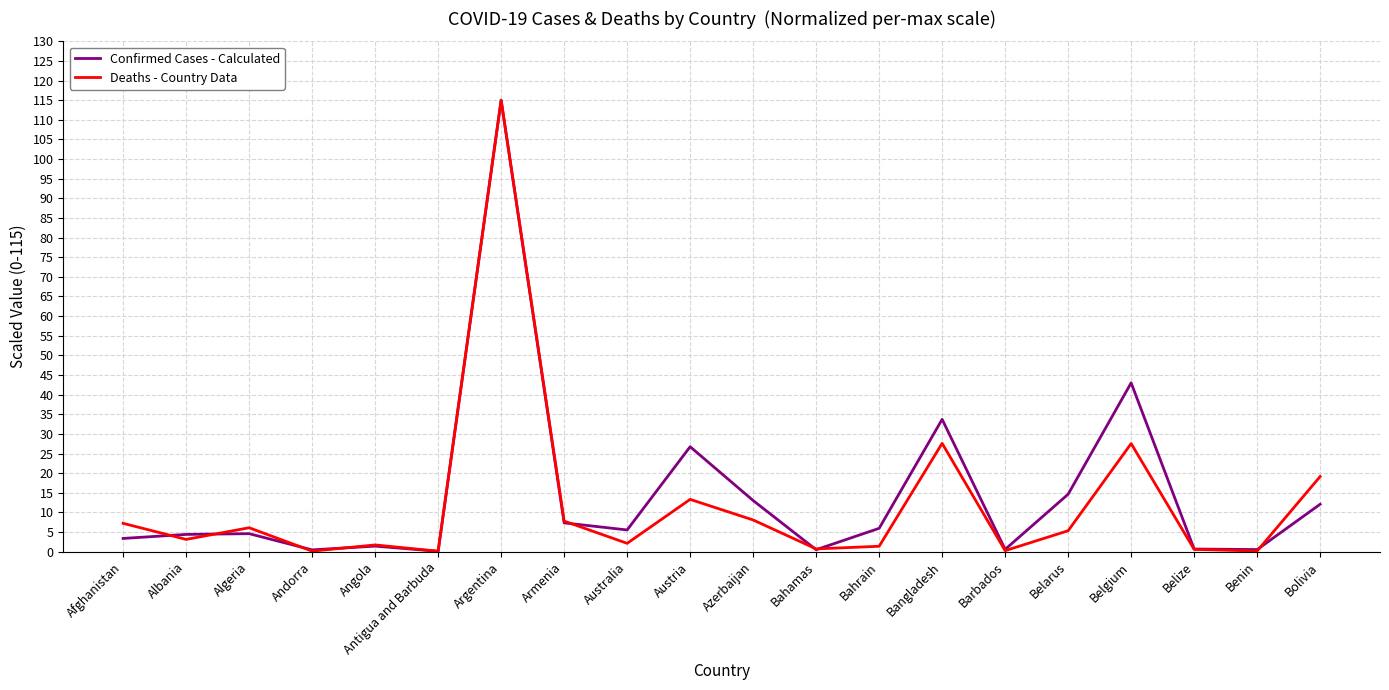

Read the Confirmed Cases - Calculated value at Belarus.

14.6